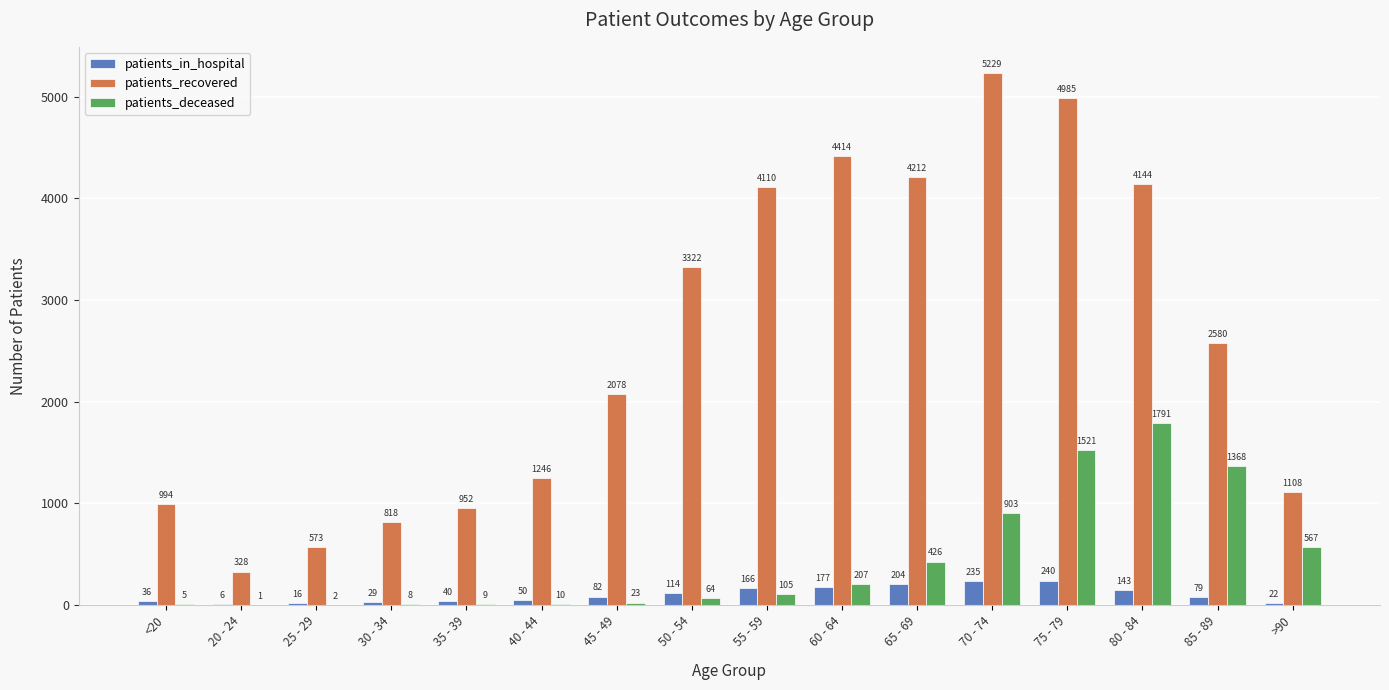

Between 35 - 39 and 80 - 84, which series saw the biggest shift?

patients_recovered